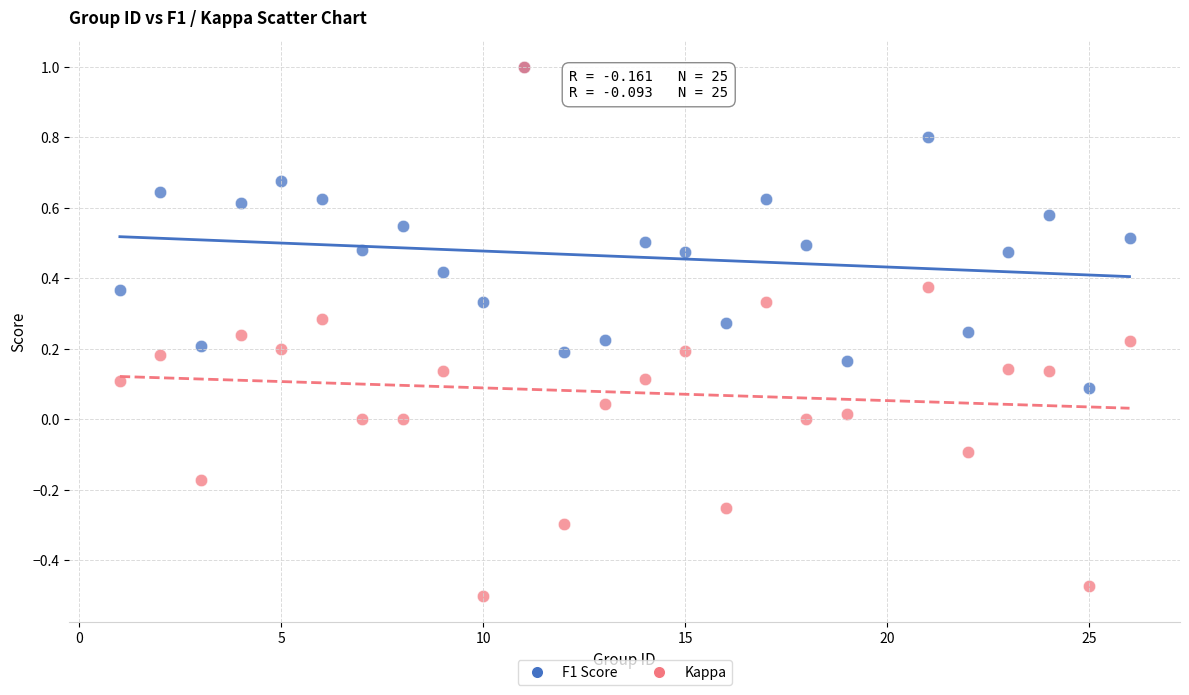

Which series contains the lowest Y value?

Kappa